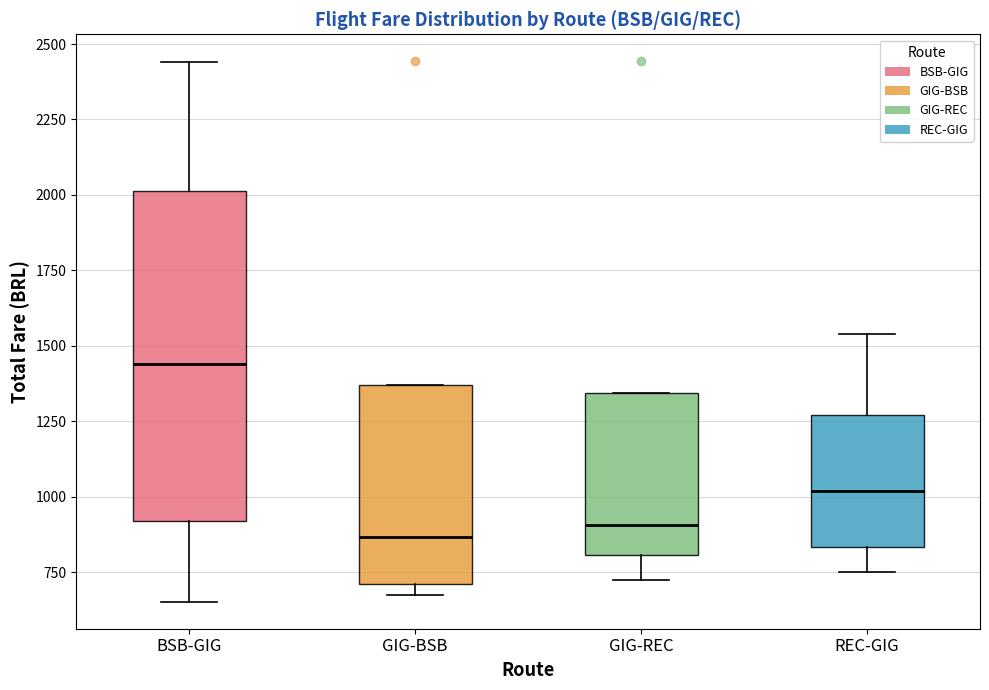

Reading left to right, read every box against the y-axis: the position of its median line, the range the box covers, and the ends of its whiskers. The values are not printed on the chart, so give them approximately, as read against the axis.

BSB-GIG: median 1450, box 900 to 2000, whiskers 650 to 2450
GIG-BSB: median 850, box 700 to 1350, whiskers 650 to 1350
GIG-REC: median 900, box 800 to 1350, whiskers 700 to 1350
REC-GIG: median 1000, box 850 to 1250, whiskers 750 to 1550